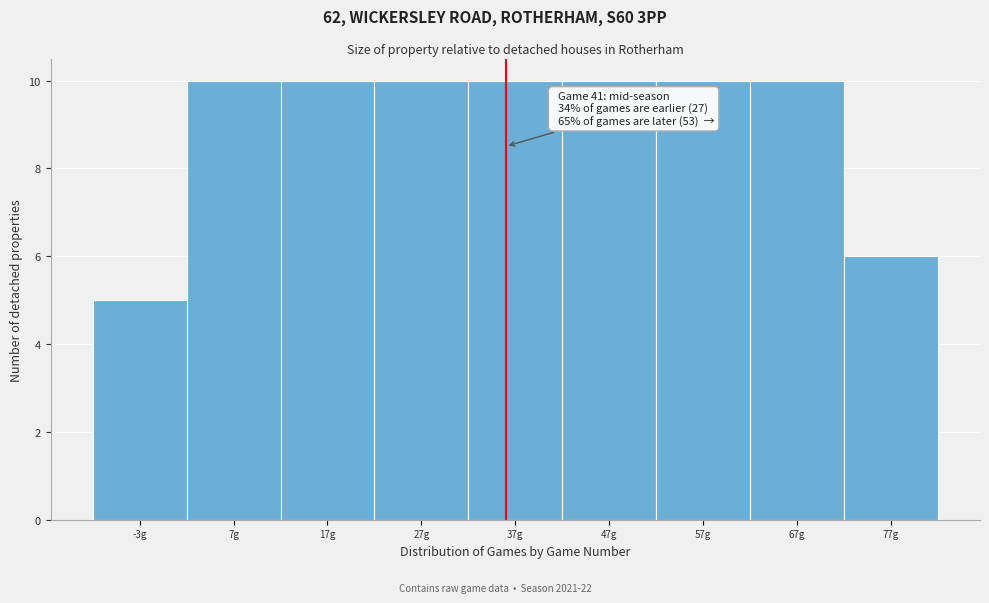

Reading right to left, what are all the values shown in this chart?

77g=6	67g=10	57g=10	47g=10	37g=10	27g=10	17g=10	7g=10	-3g=5